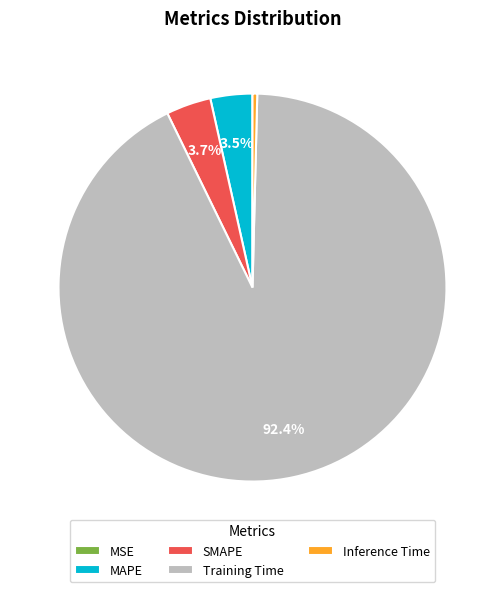

Does any single category account for the majority?

Yes